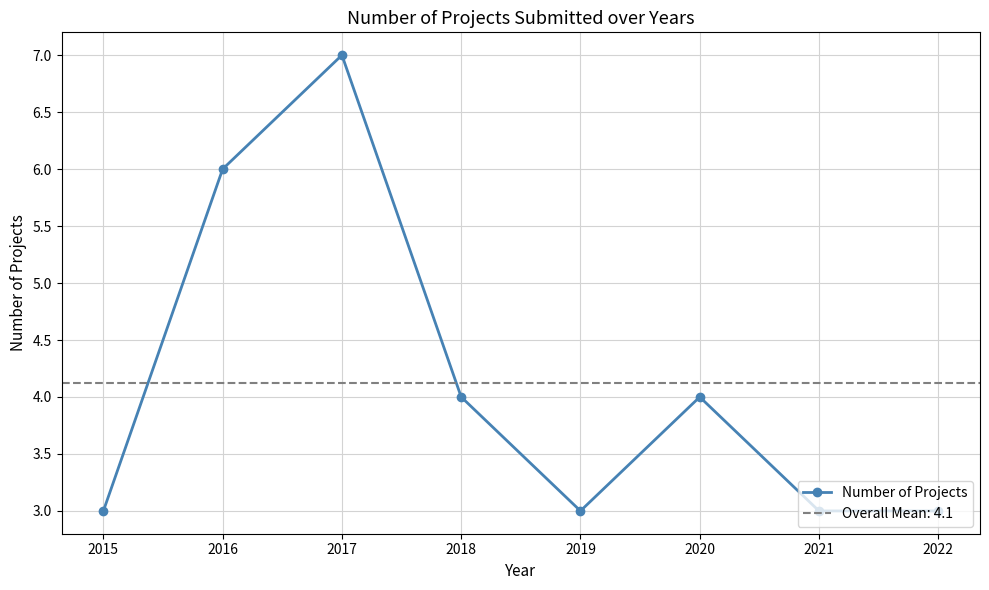

What is the ratio of the value at 2016 to the value at 2015?

2.0